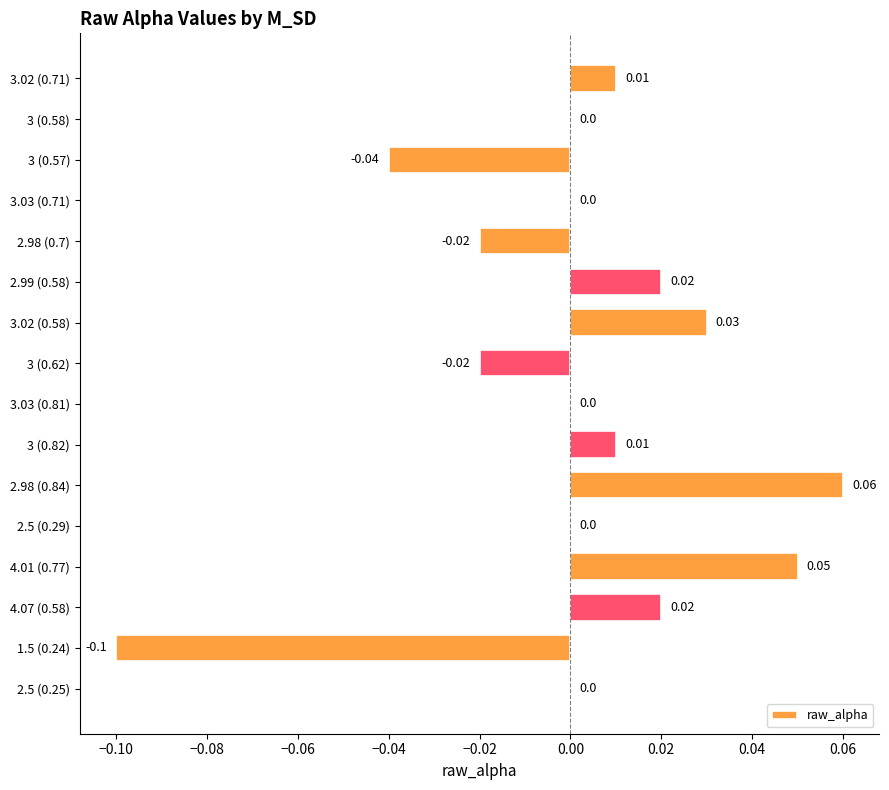

Count the number of categories in the chart.

16